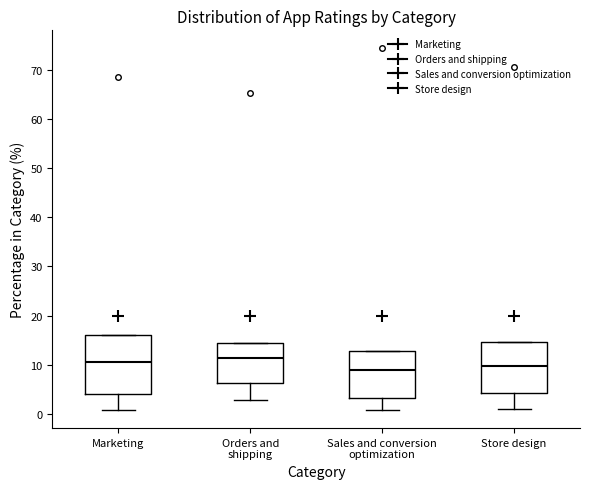

Where is the lower edge of the box for Marketing on the y-axis? The values are not printed on the chart, so give them approximately, as read against the axis.

4